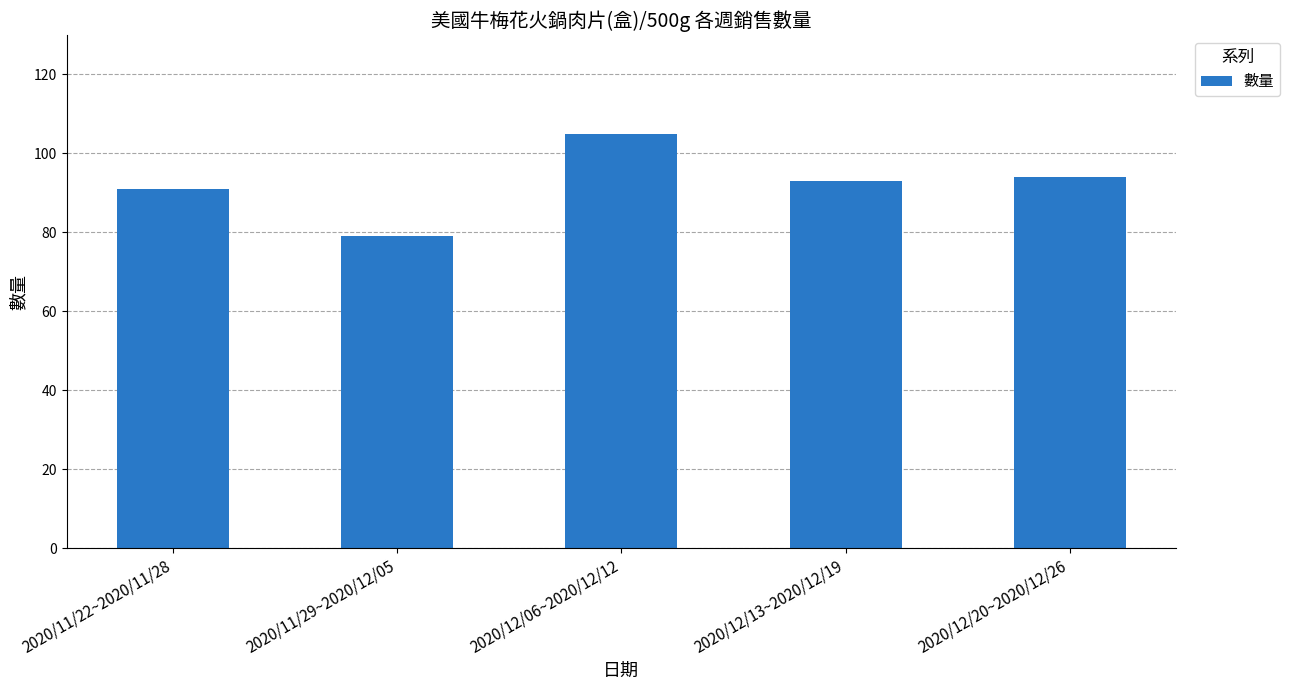

The chart shows a value of 161 at 2020/12/13~2020/12/19. True or false?

False